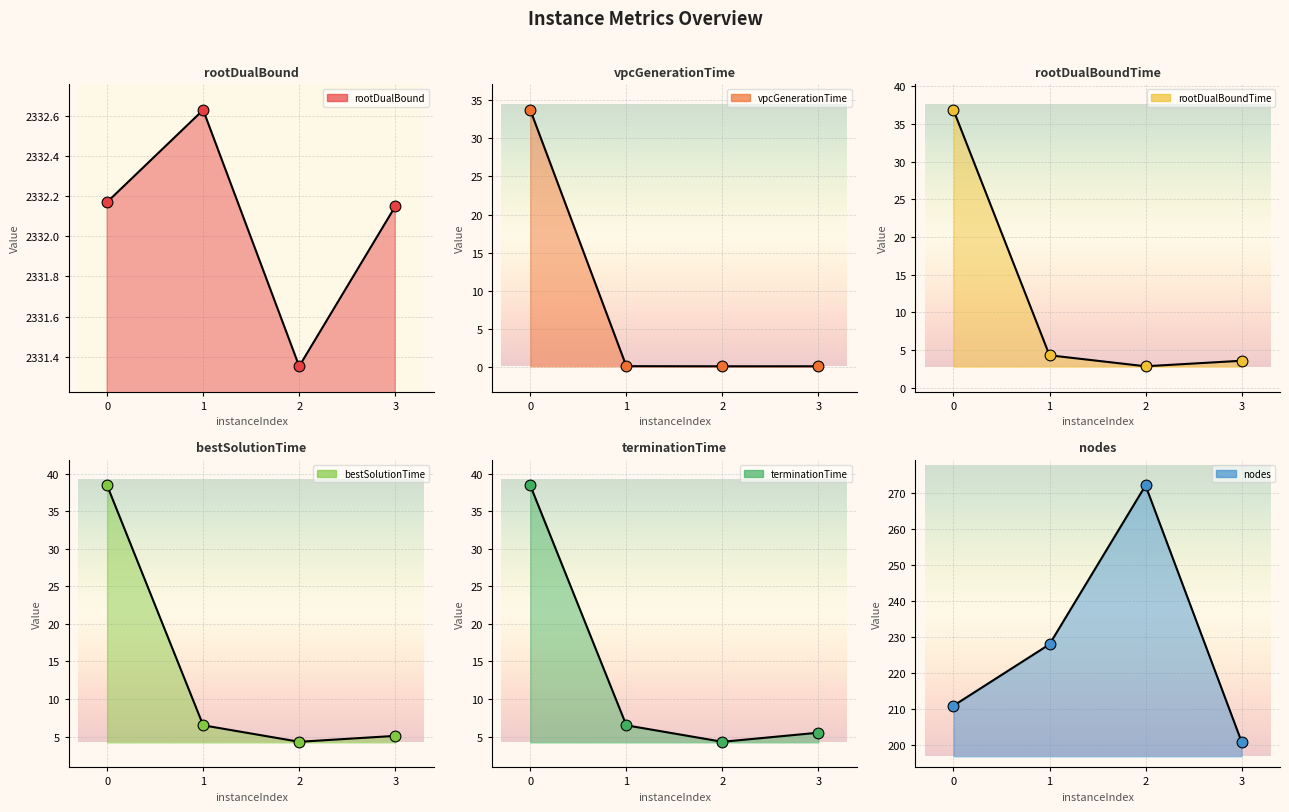

At how many categories does at least one series exceed 432?

4